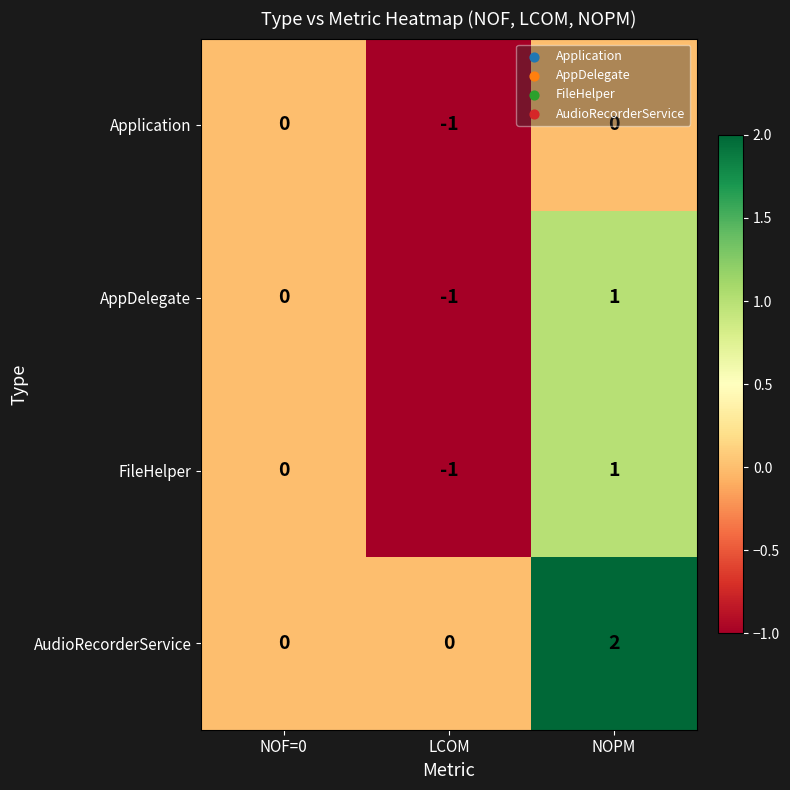

True or false: AppDelegate has a value of -1 at LCOM.

True